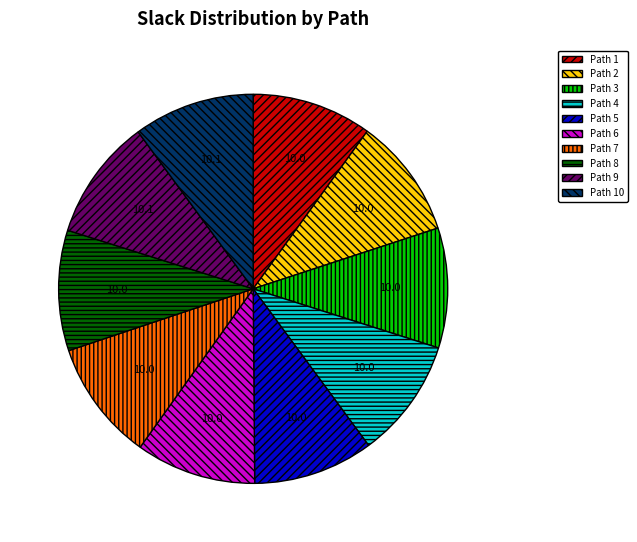

Is the sum of Path 10 and Path 9 greater than half?

No